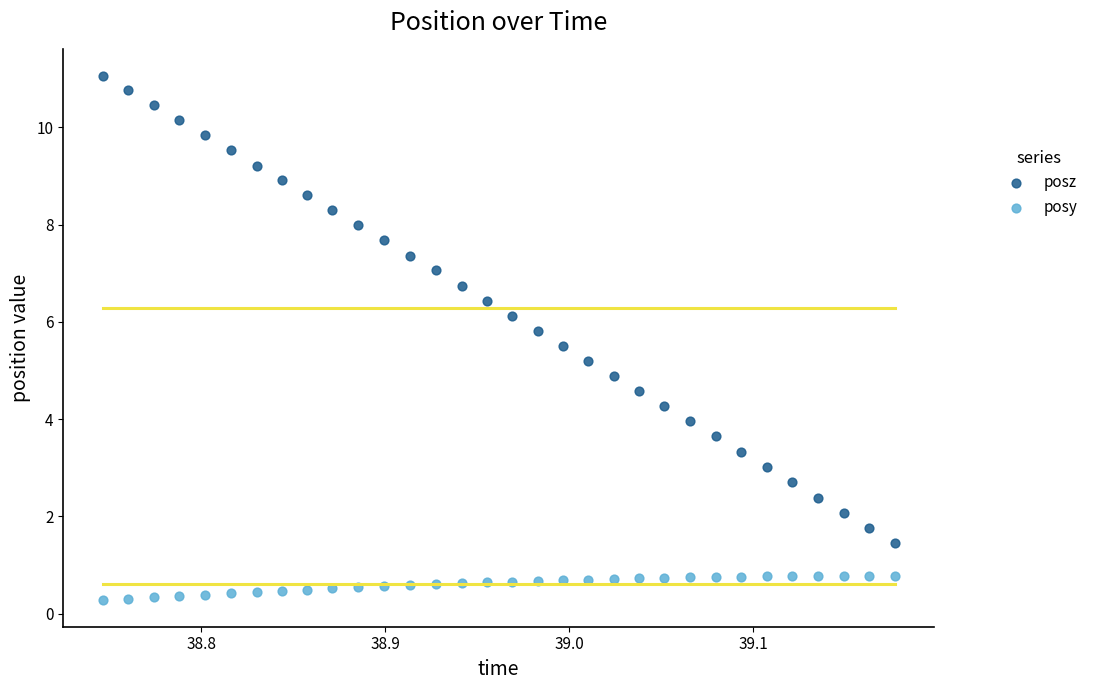

Which series has the widest spread of Y values?

posz